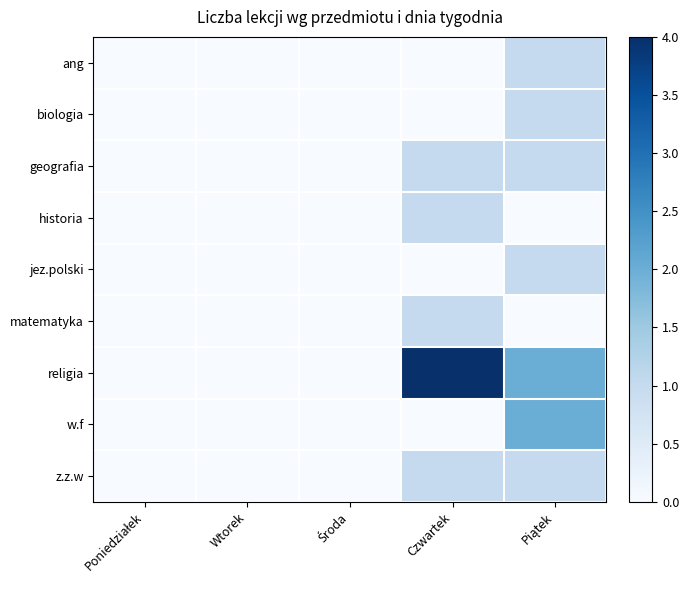

Reading right to left, extract all data points from this chart.

ang: Piątek=1	Czwartek=0	Środa=0	Wtorek=0	Poniedziałek=0
biologia: Piątek=1	Czwartek=0	Środa=0	Wtorek=0	Poniedziałek=0
geografia: Piątek=1	Czwartek=1	Środa=0	Wtorek=0	Poniedziałek=0
historia: Piątek=0	Czwartek=1	Środa=0	Wtorek=0	Poniedziałek=0
jez.polski: Piątek=1	Czwartek=0	Środa=0	Wtorek=0	Poniedziałek=0
matematyka: Piątek=0	Czwartek=1	Środa=0	Wtorek=0	Poniedziałek=0
religia: Piątek=2	Czwartek=4	Środa=0	Wtorek=0	Poniedziałek=0
w.f: Piątek=2	Czwartek=0	Środa=0	Wtorek=0	Poniedziałek=0
z.z.w: Piątek=1	Czwartek=1	Środa=0	Wtorek=0	Poniedziałek=0